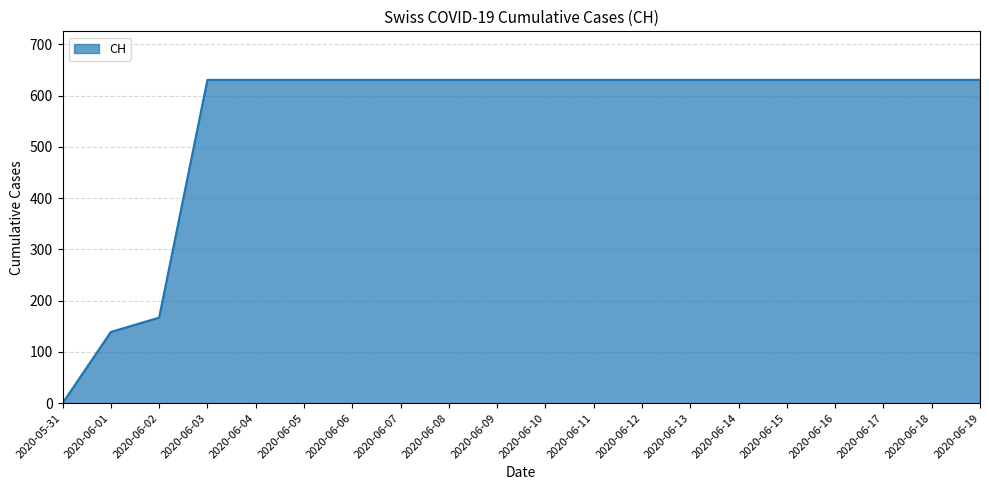

What is the difference between the maximum and minimum values?

631